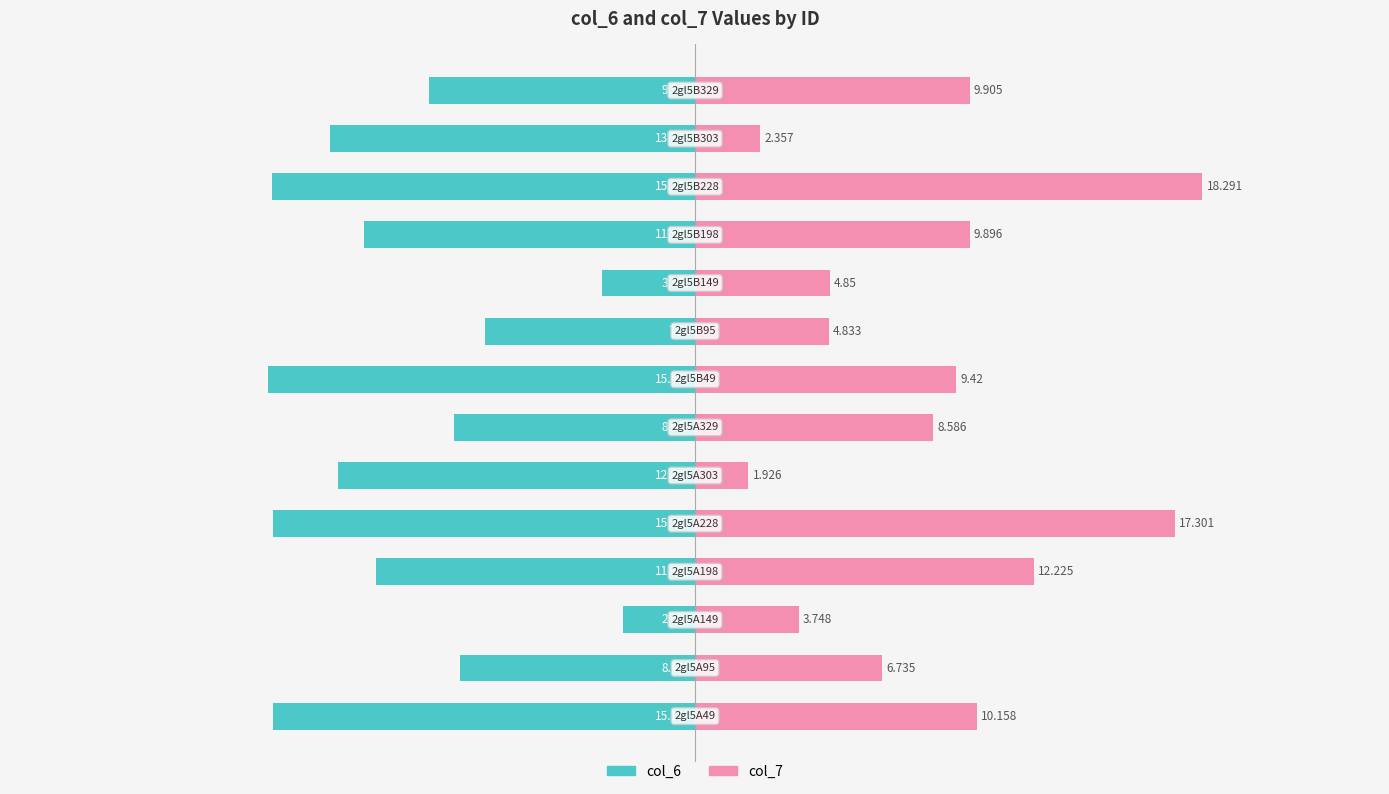

Reading left to right, what are all the values shown in this chart?

col_6: -15.2	-8.5	-2.6	-11.5	-15.2	-12.9	-8.7	-15.4	-7.6	-3.4	-11.9	-15.2	-13.2	-9.6
col_7: 10.2	6.7	3.7	12.2	17.3	1.9	8.6	9.4	4.8	4.8	9.9	18.3	2.4	9.9